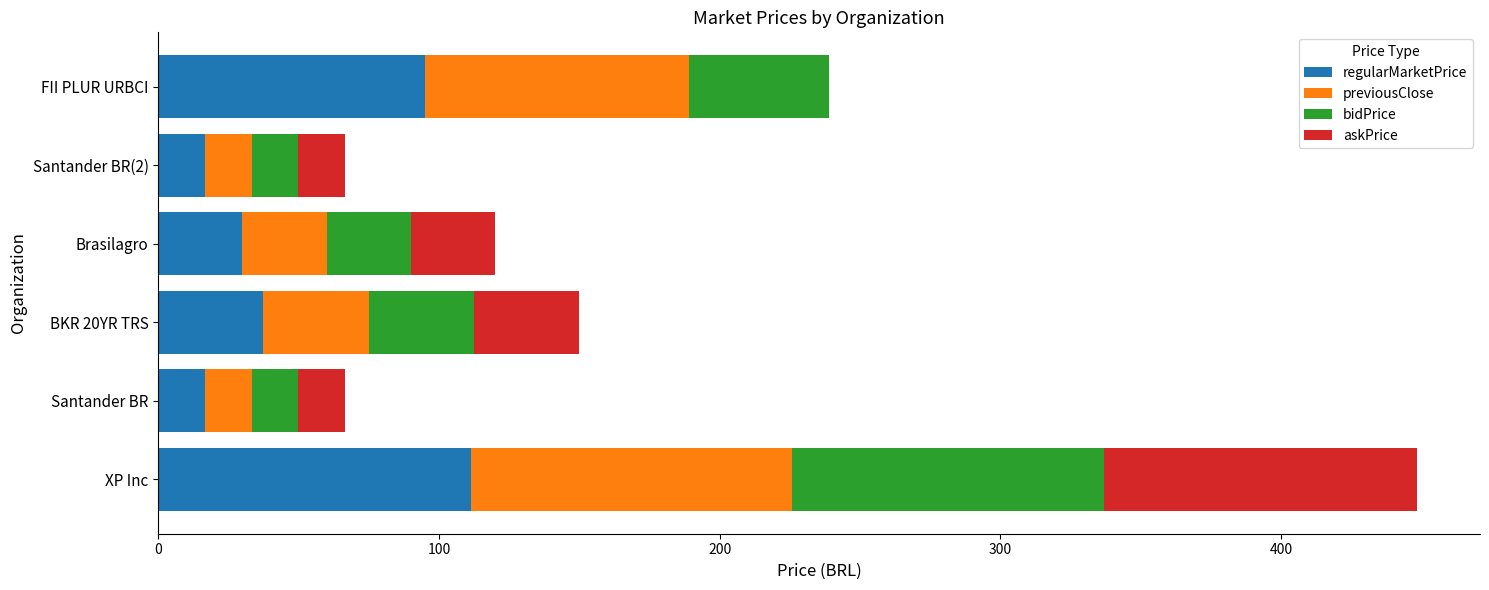

Which category has the highest value in the regularMarketPrice series?

XP Inc